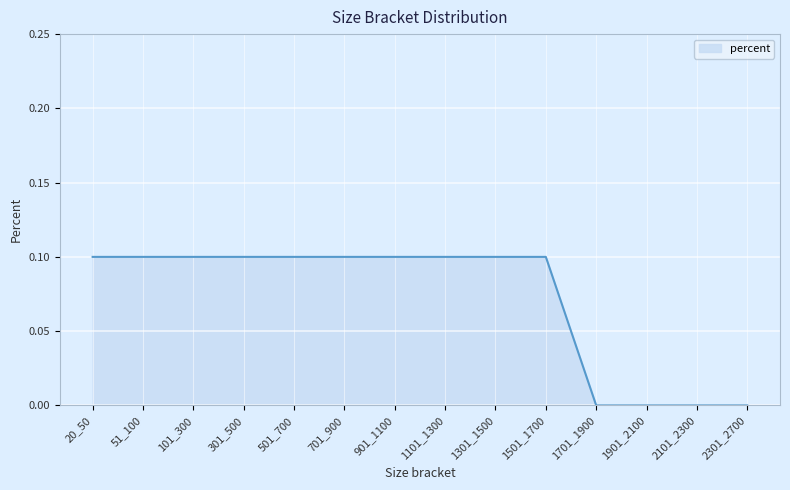

The chart shows a value of 0.0 at 2301_2700. True or false?

True